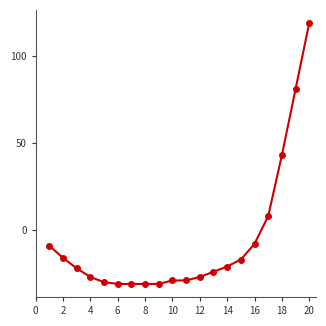

Count the number of data series in this chart.

1